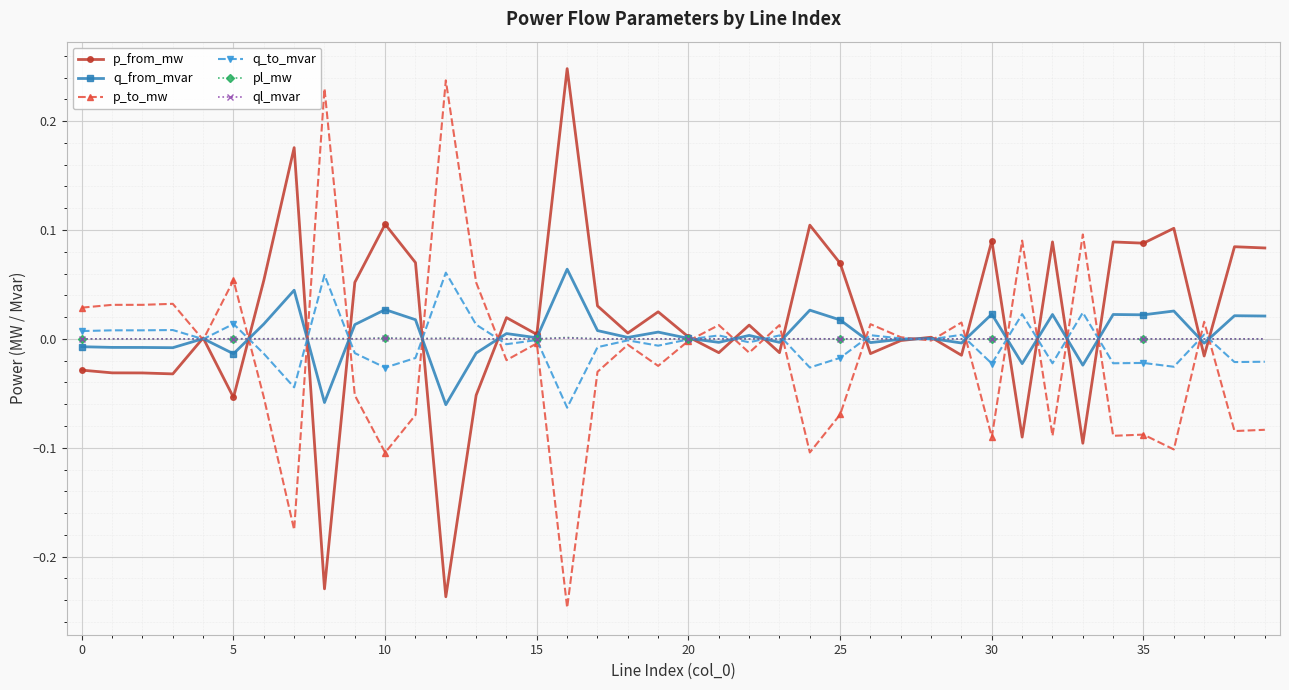

True or false: ql_mvar has more than 1 points higher than both neighbors.

True